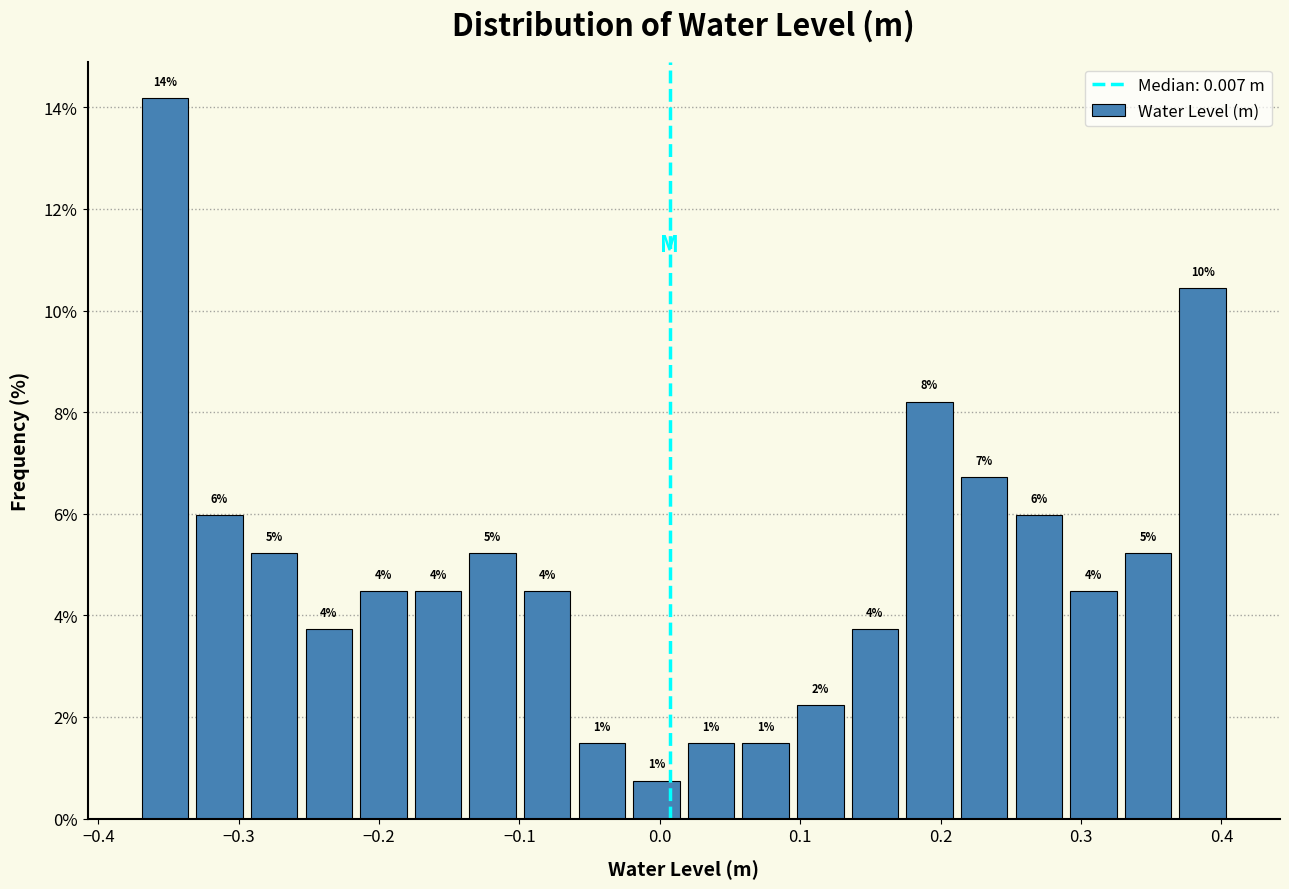

Around what value on the x-axis is the tallest bar? Give the approximate position of its centre, as read against the axis.

-0.35